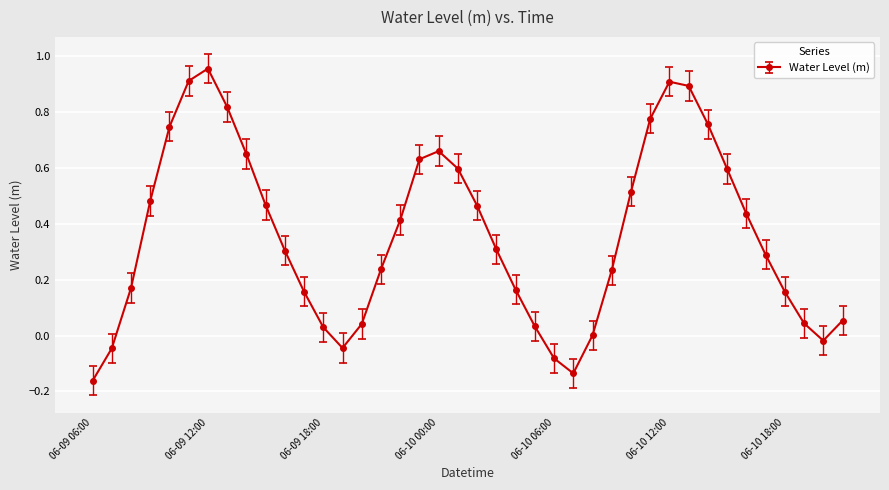

Does the chart display data point markers on the line(s)?

Yes